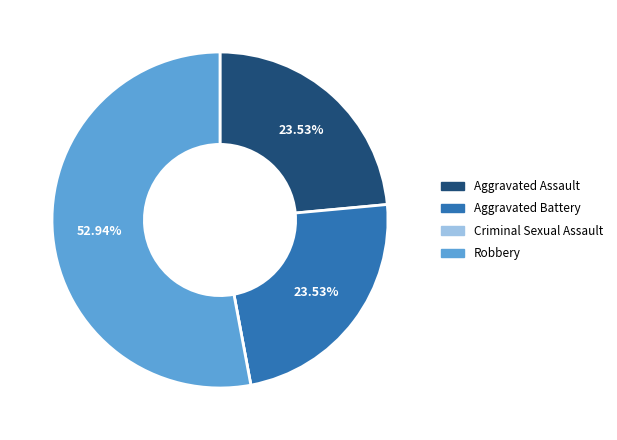

What percentage is the Aggravated Battery slice, to the nearest percent?

24%